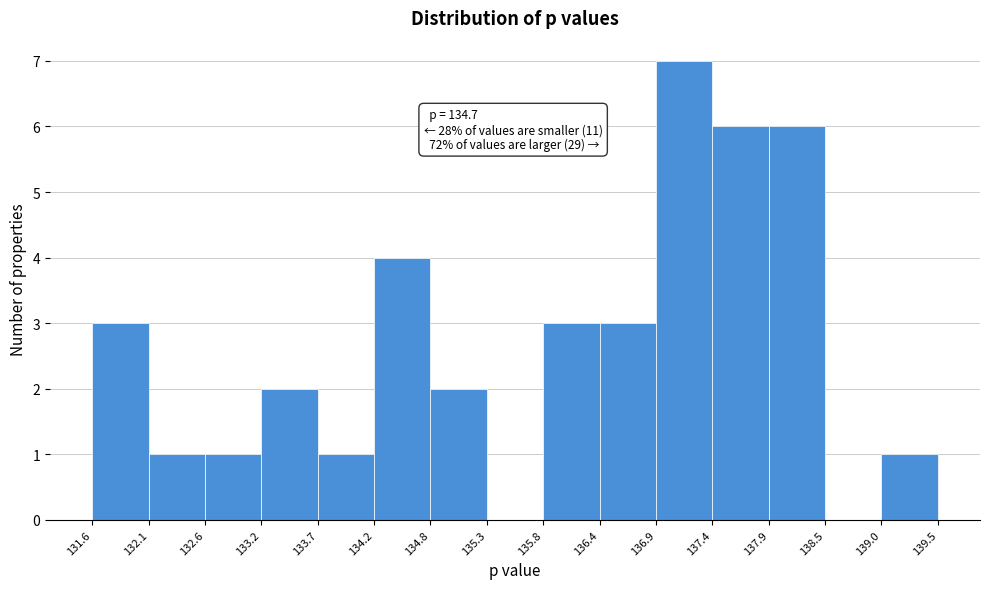

Over which range of the x-axis is the bar tallest?

136.9 to 137.4